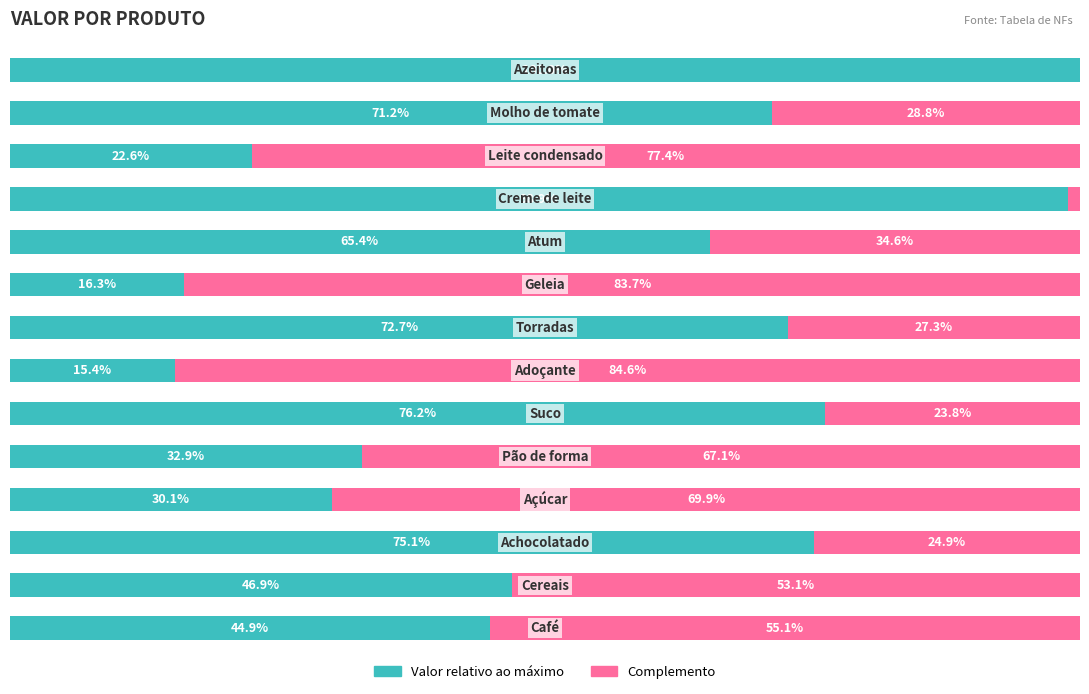

What are all the series names shown in the legend?

Valor relativo ao máximo, Complemento